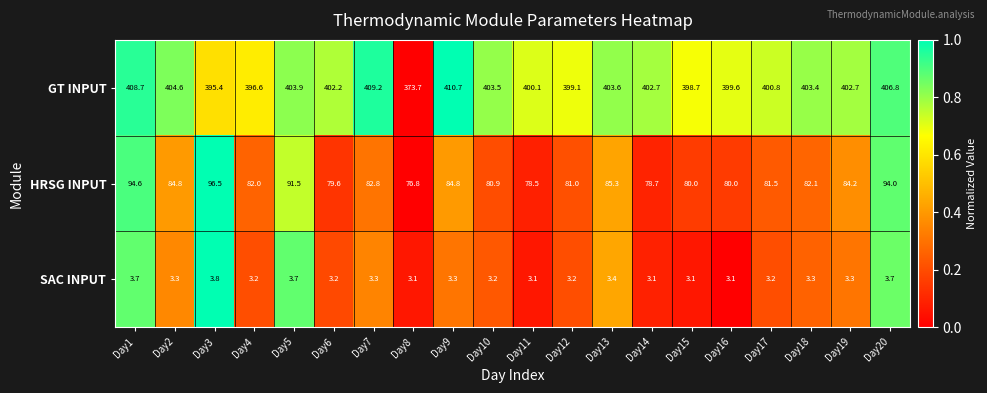

At which category is the sum across all series the highest?

Day1